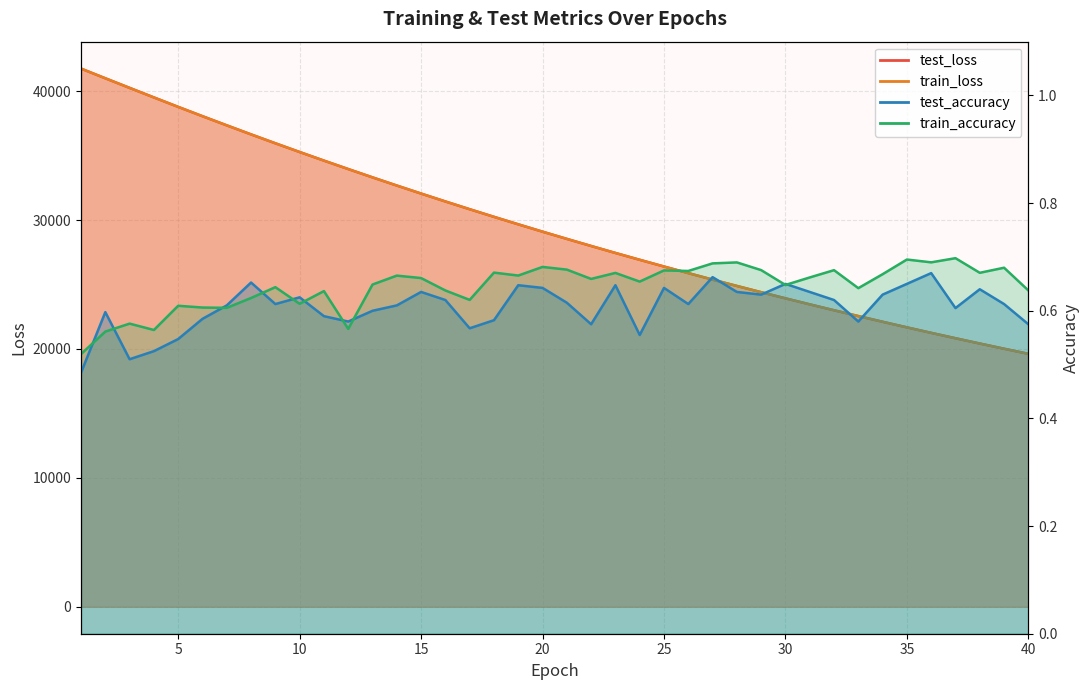

The value of train_loss at 11 is 34609.8. True or false?

True